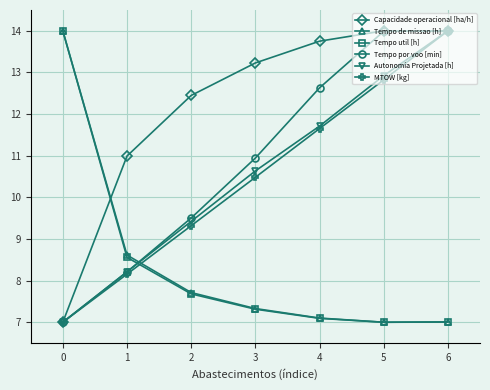

Is it true that Autonomia Projetada [h] equals 12.9 at 5?

True